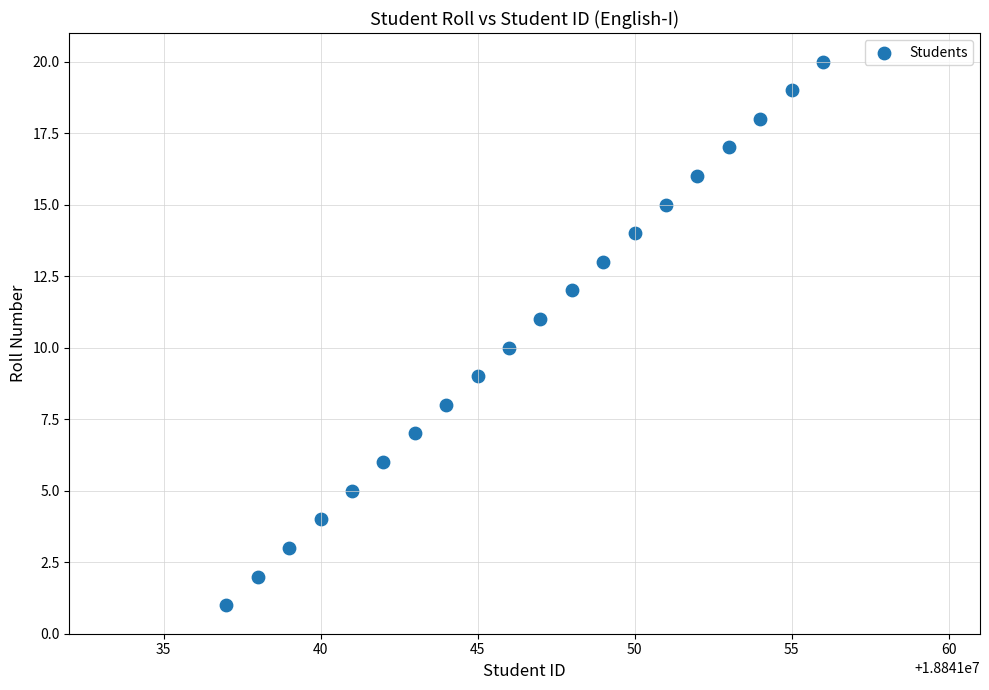

What is the range of Y values (max minus min)?

19